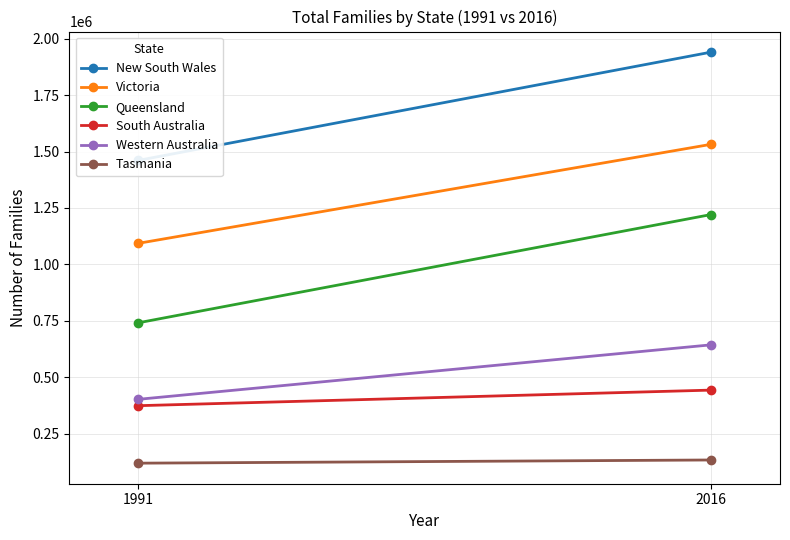

Count the number of data series in this chart.

6